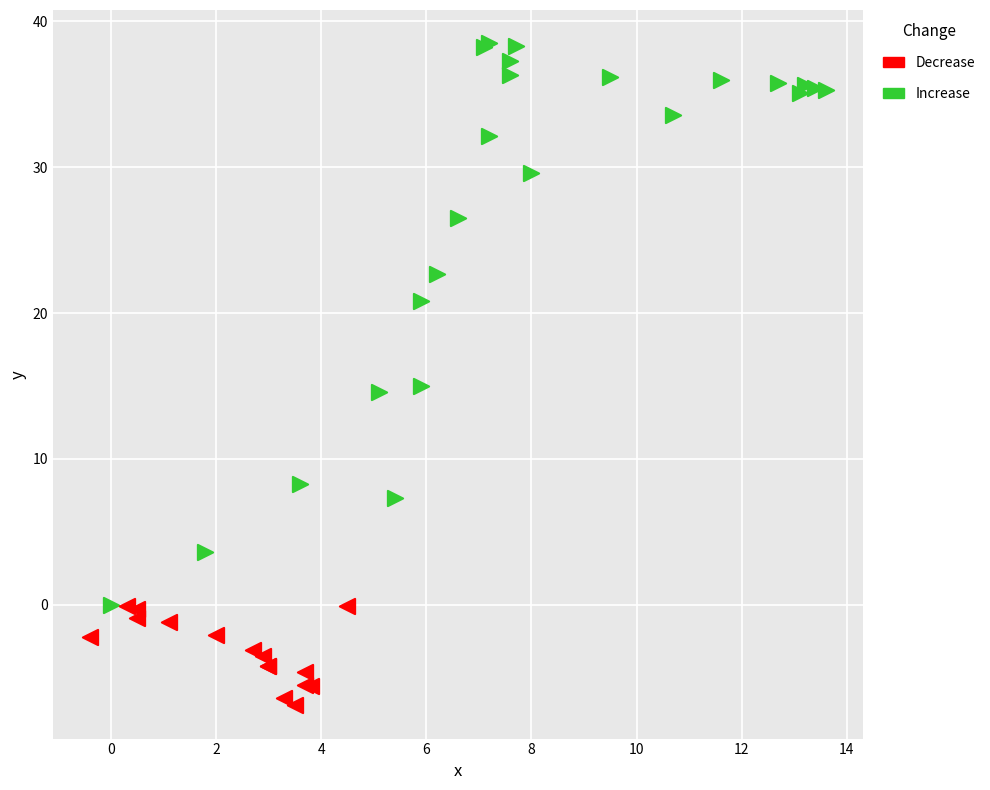

Which series contains the highest Y value?

Increase